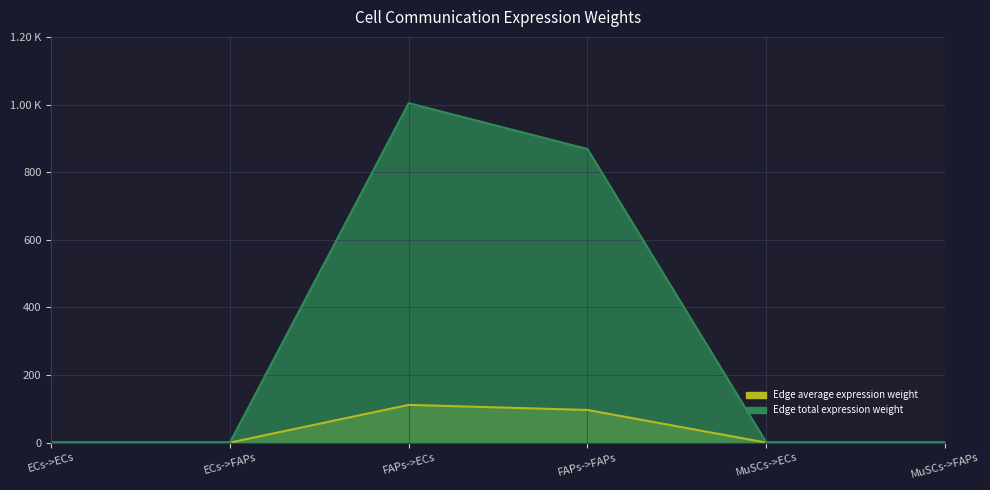

Which series has the largest range (max minus min)?

Edge total expression weight